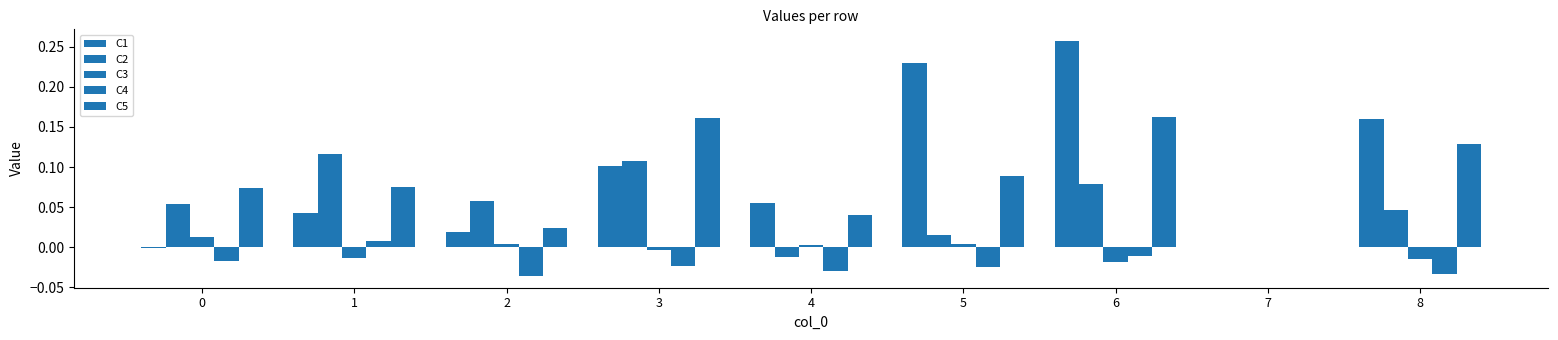

Count the number of categories in the chart.

9